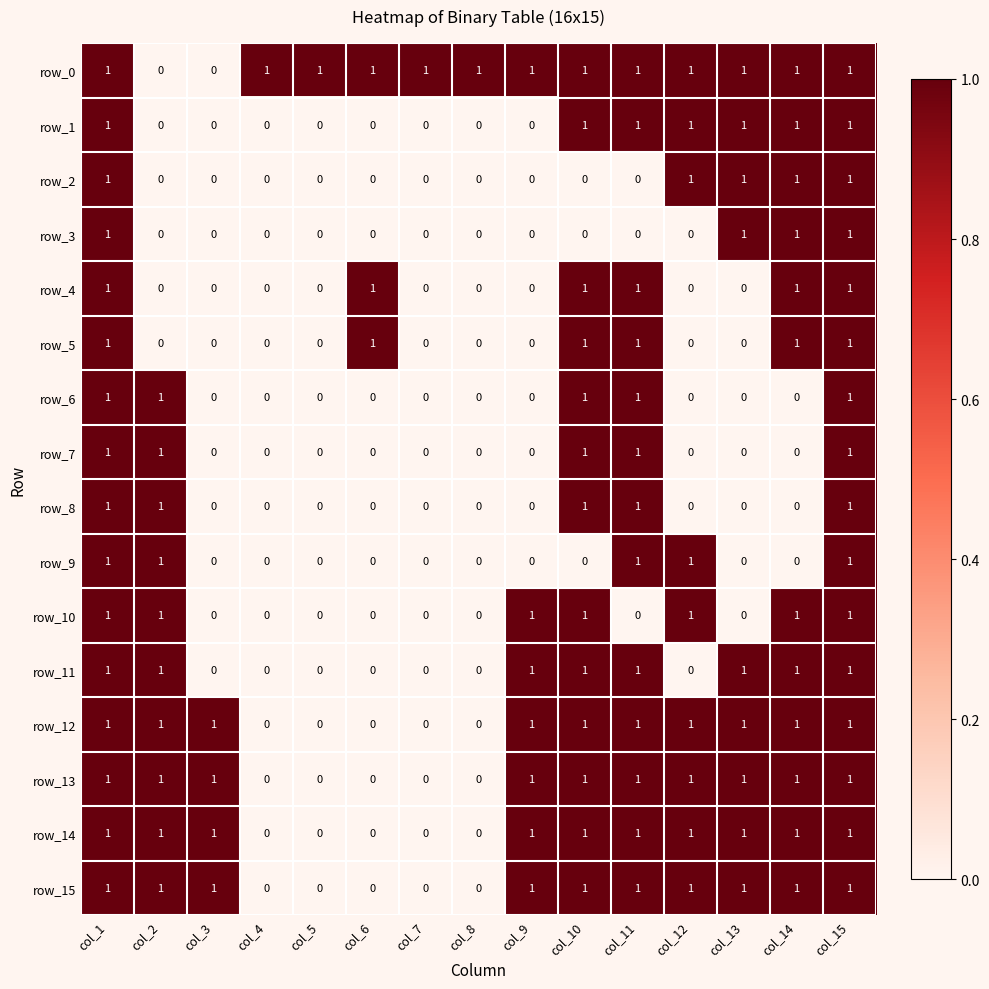

What is the maximum value for row_13?

1